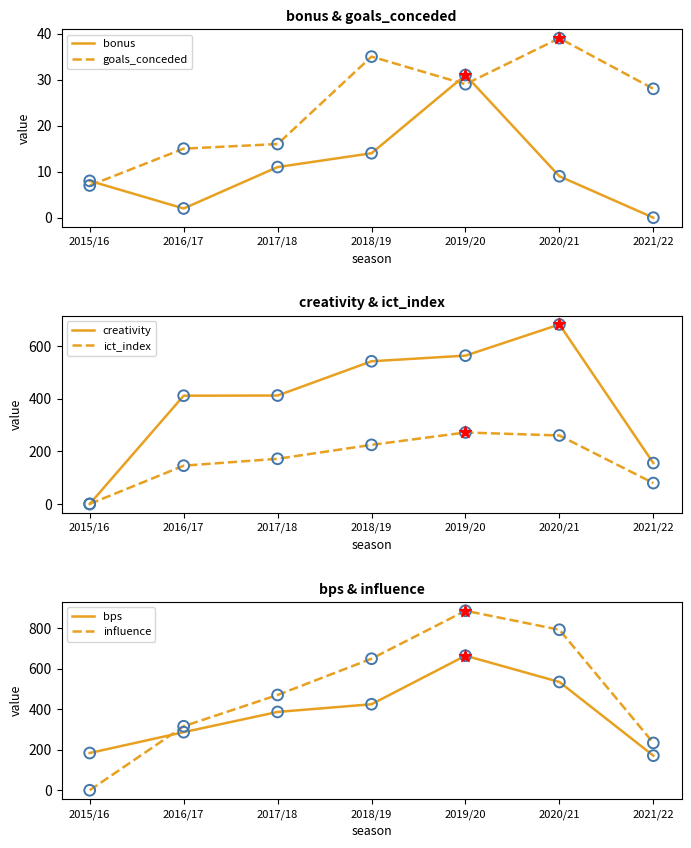

What is the total value across all series at 2018/19?

1890.9